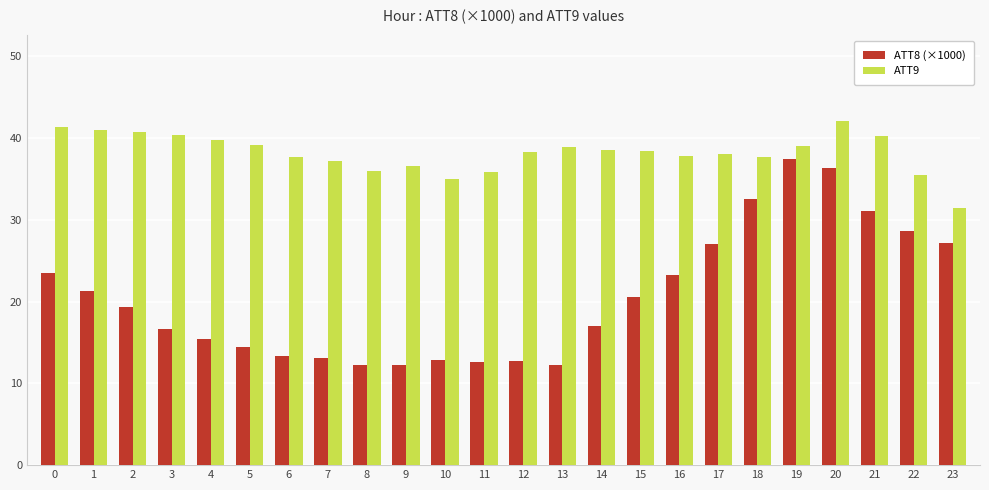

What is the maximum value for ATT9?

42.0